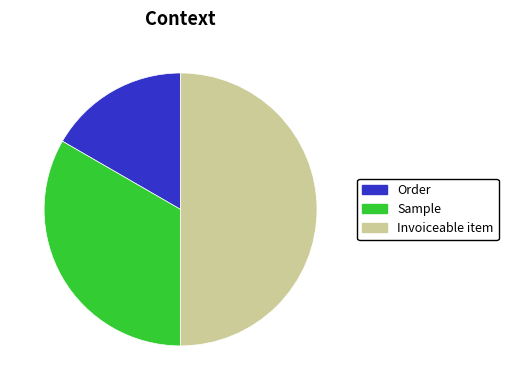

Does Sample represent more than half of the total?

No